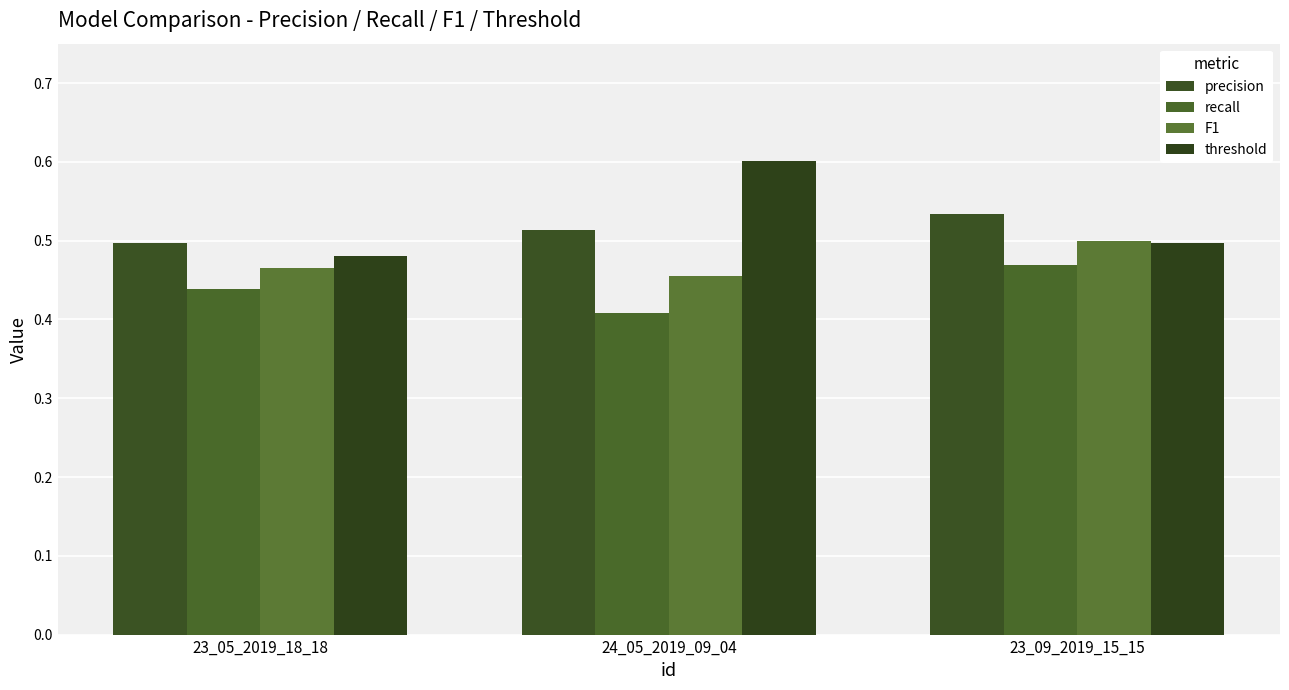

What value does the F1 series have at 23_09_2019_15_15?

0.5